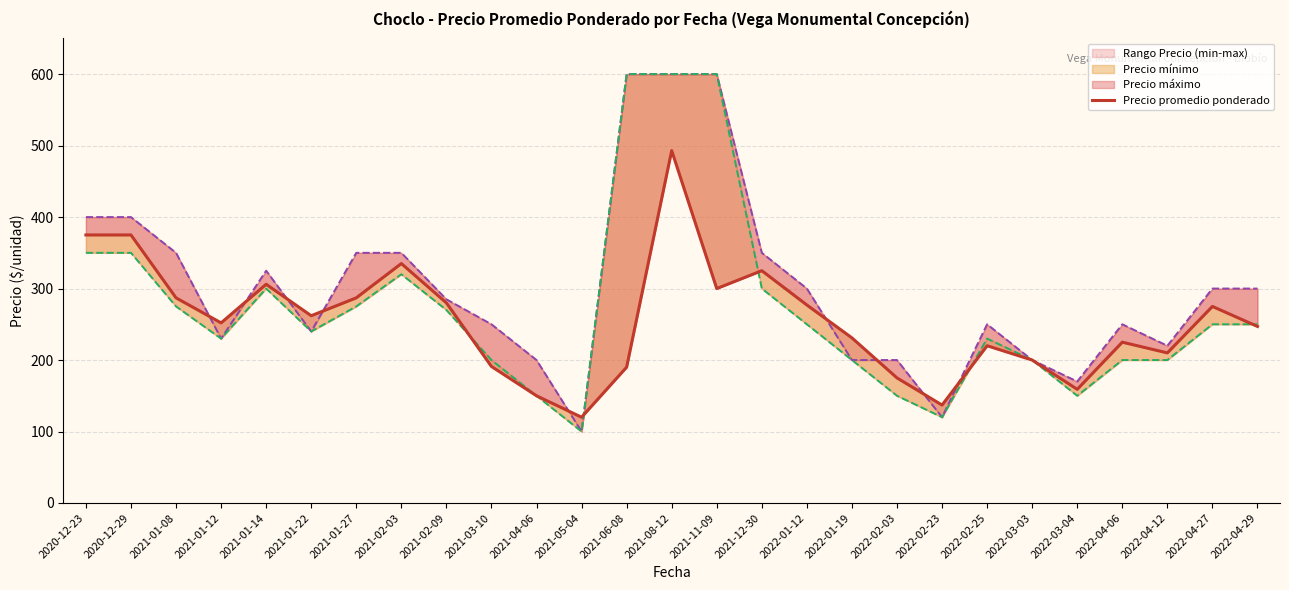

What is the label of the 5th point from the right?

2022-03-04